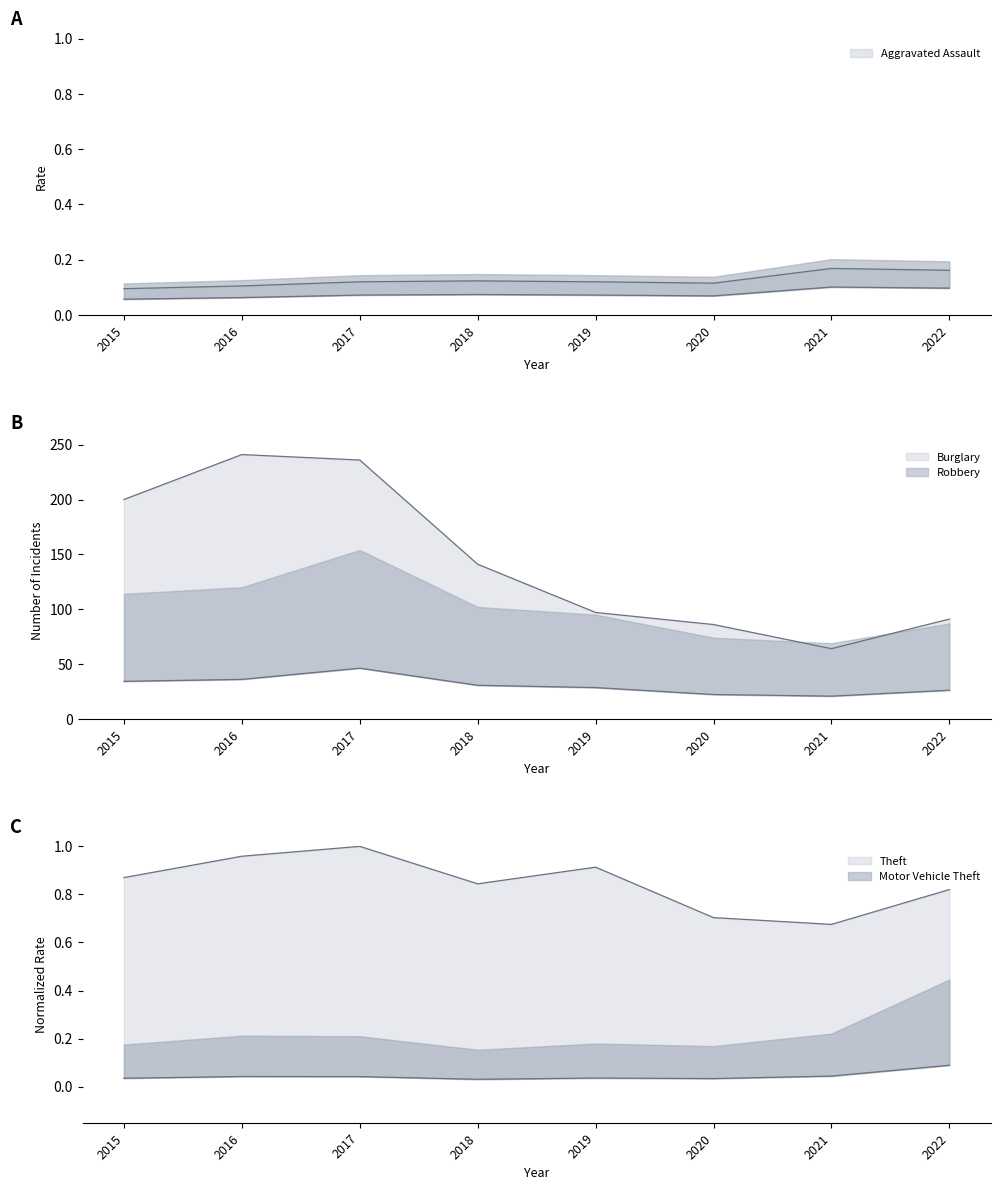

The value of Theft at 2015 is 1.4. True or false?

False